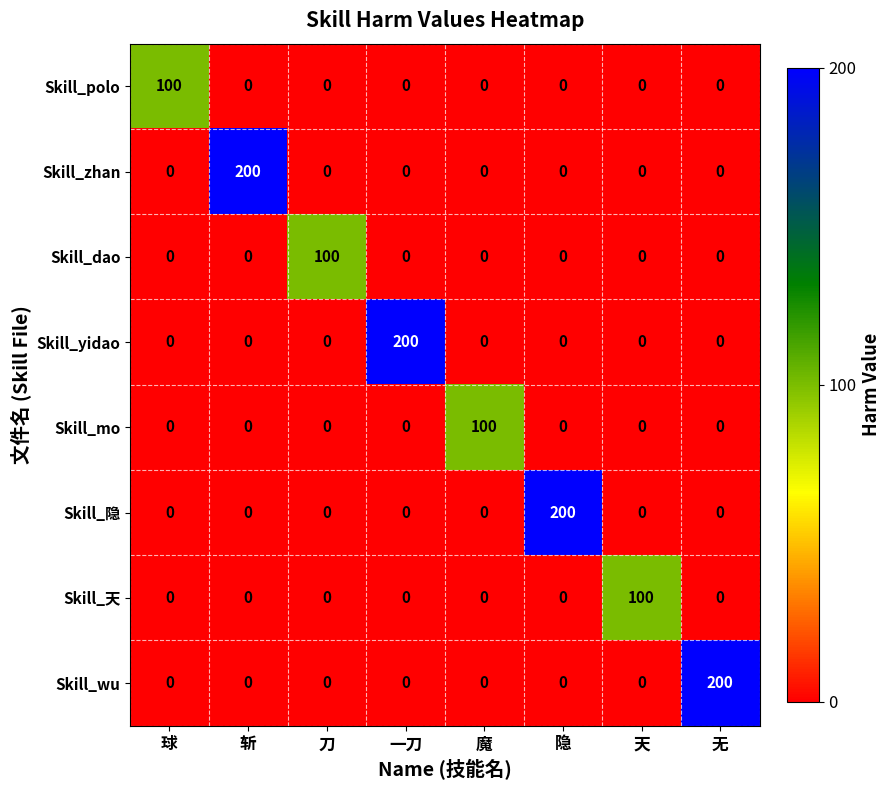

Between 刀 and 一刀, which series saw the biggest shift?

Skill_yidao